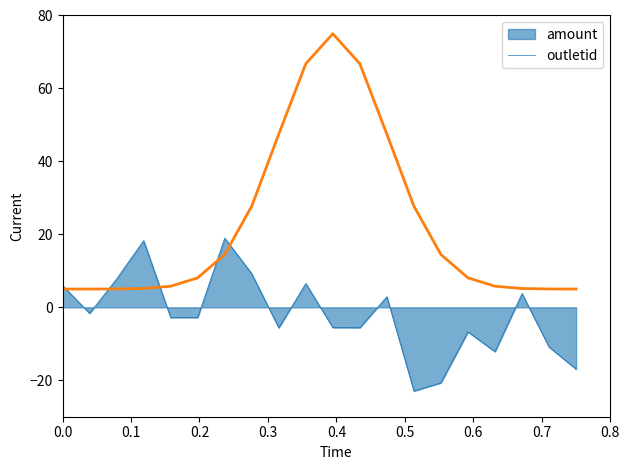

What is the maximum value for amount?

19.0